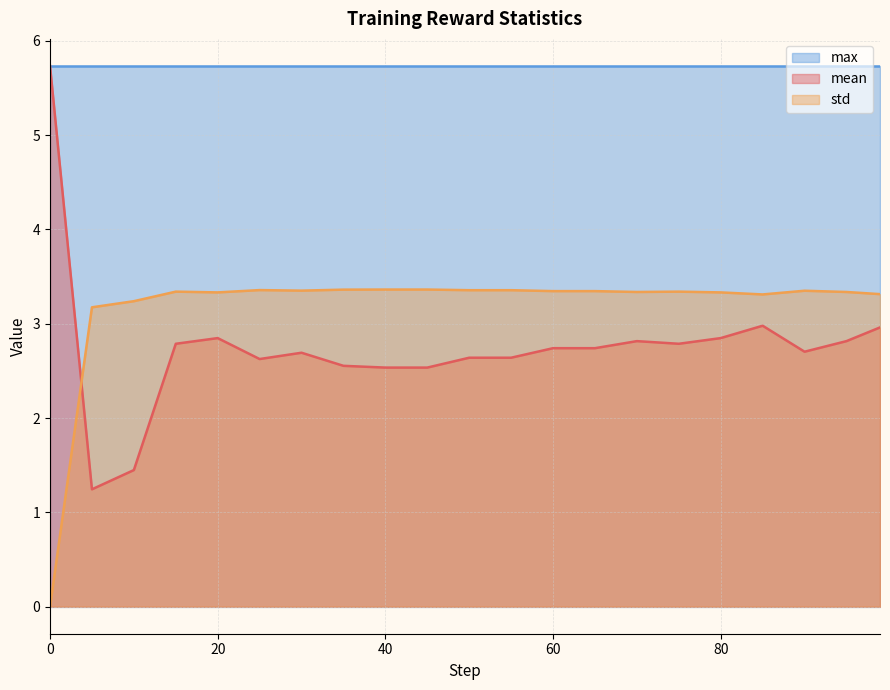

Is the value of mean at 85 greater than the value of std at 65?

No